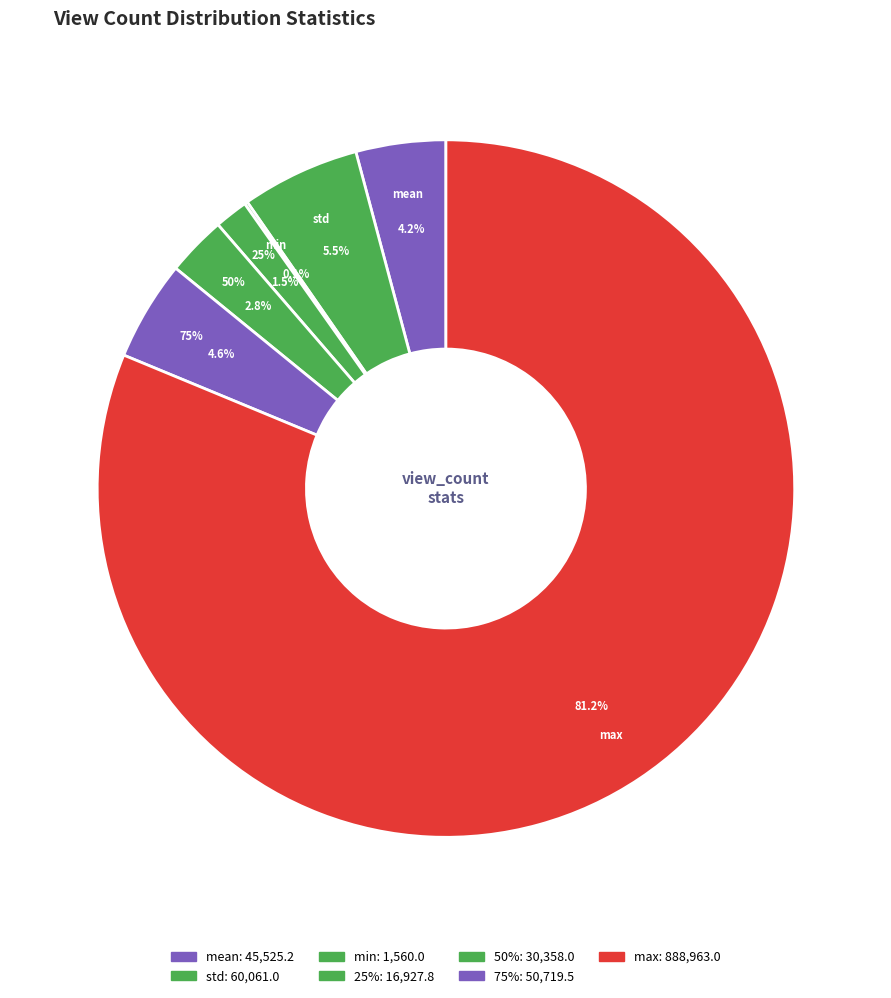

Rank the categories by value from lowest to highest.

min, 25%, 50%, mean, 75%, std, max